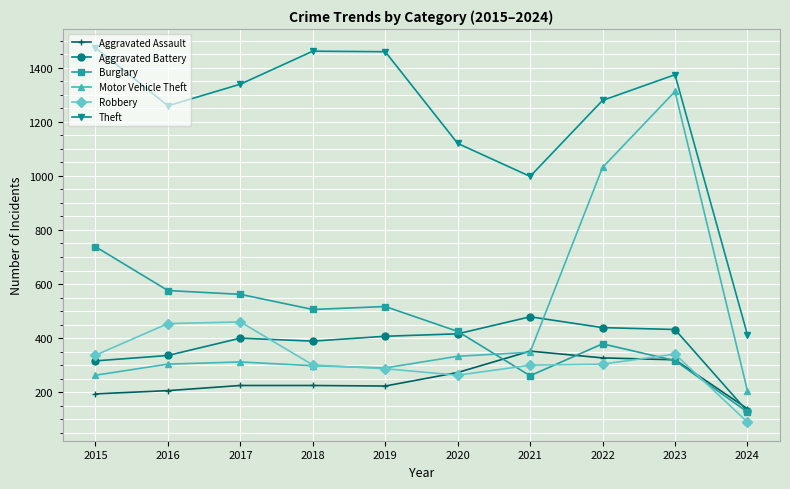

Does the chart have visible grid lines?

Yes